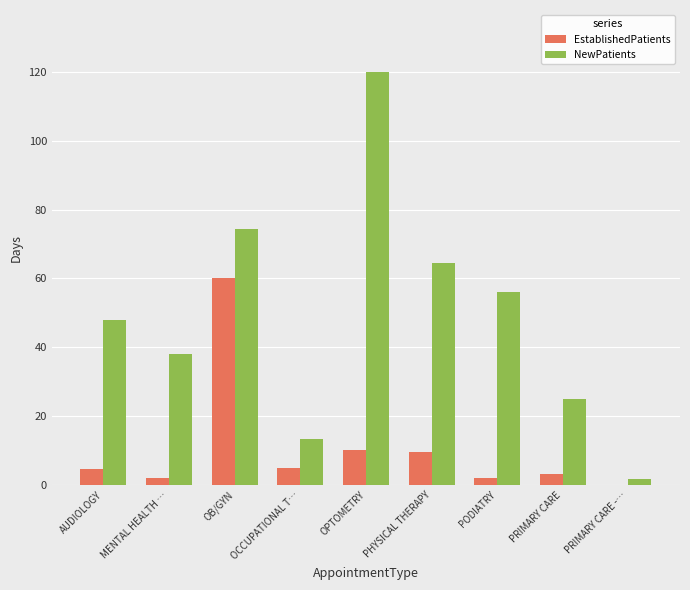

True or false: EstablishedPatients has a value of 2.2 at PODIATRY.

True